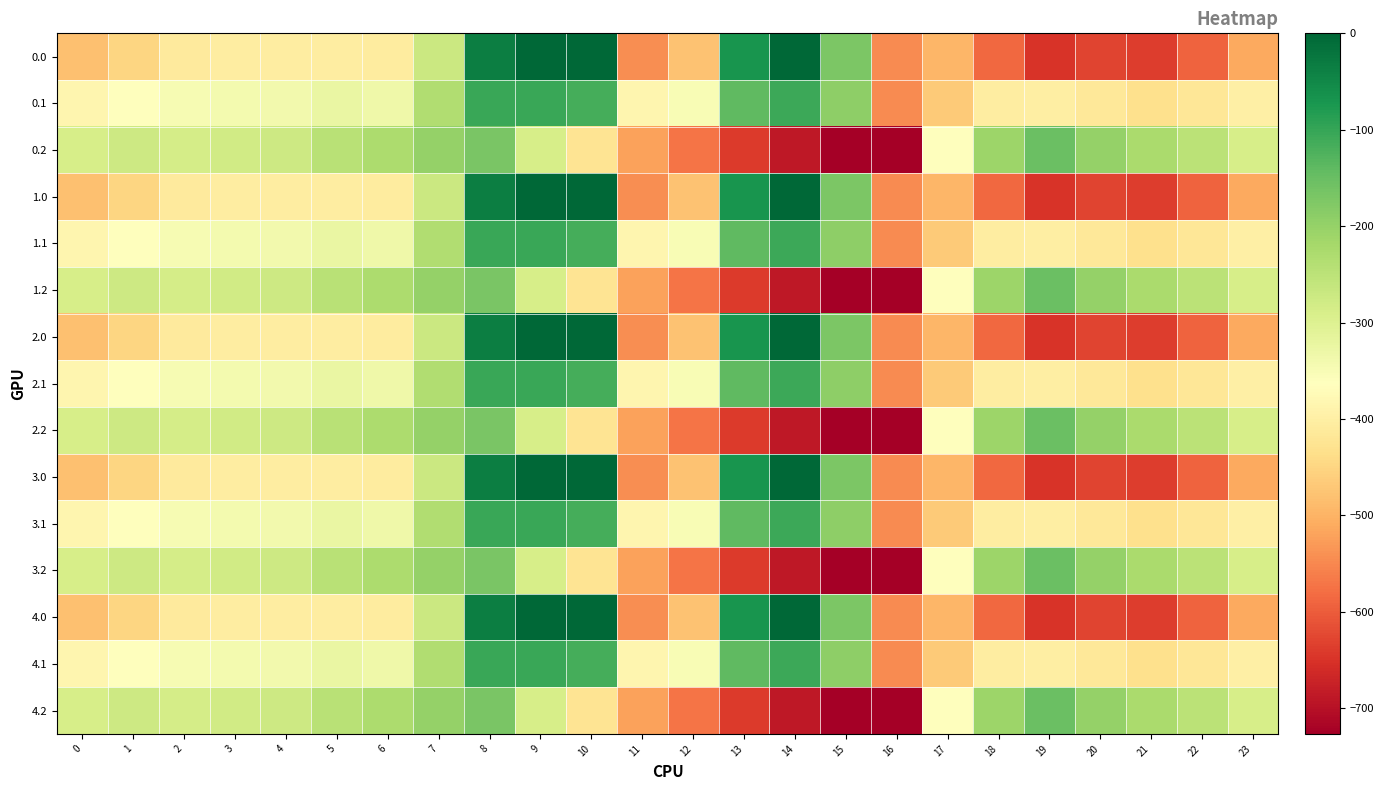

At 19, list the series in order from smallest to largest.

0.0, 1.0, 2.0, 3.0, 4.0, 0.1, 1.1, 2.1, 3.1, 4.1, 0.2, 1.2, 2.2, 3.2, 4.2